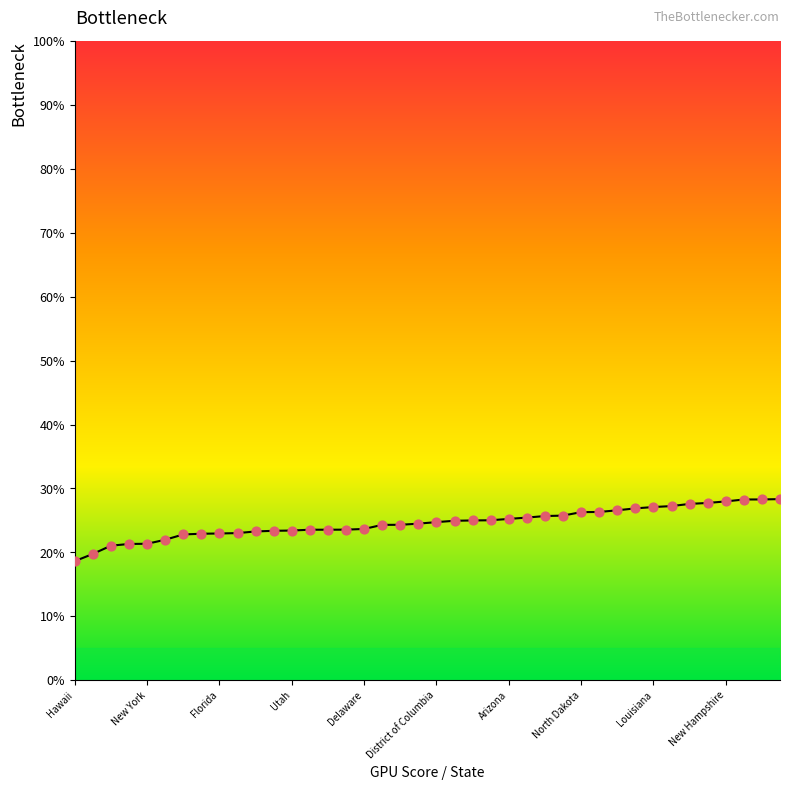

What is the greatest value displayed?

28.3